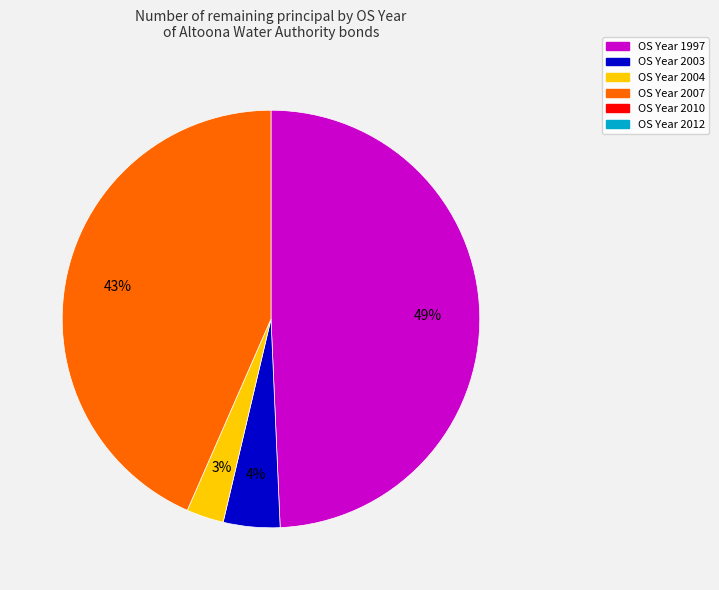

Does any single category account for the majority?

No